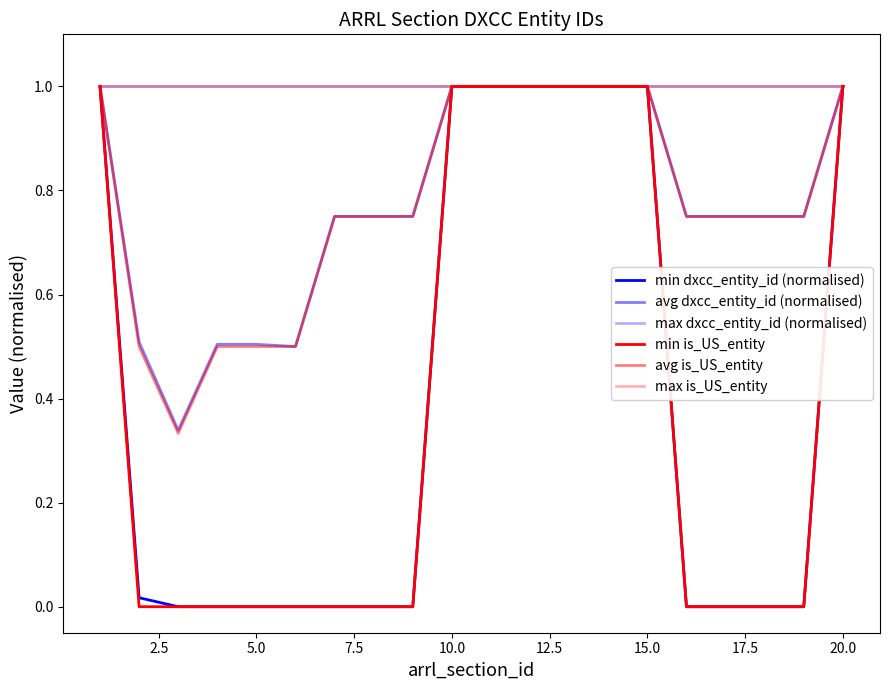

Is this an area chart (filled region under the line)?

No